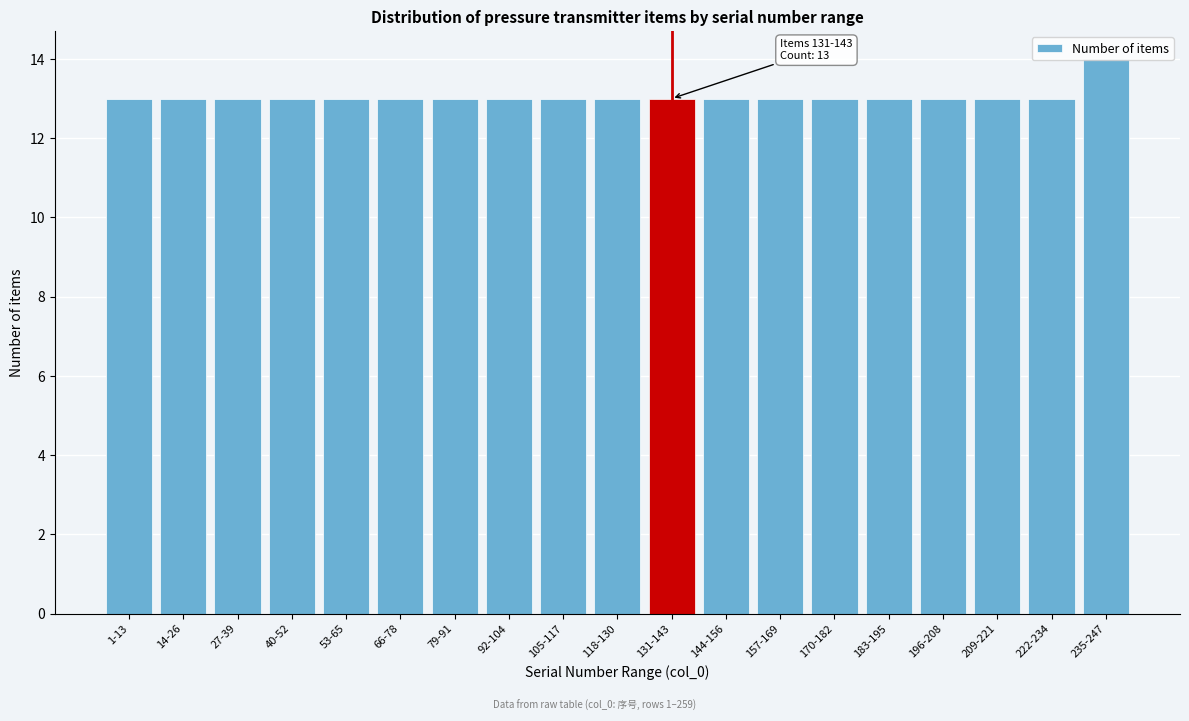

What is the sum of all values?

248